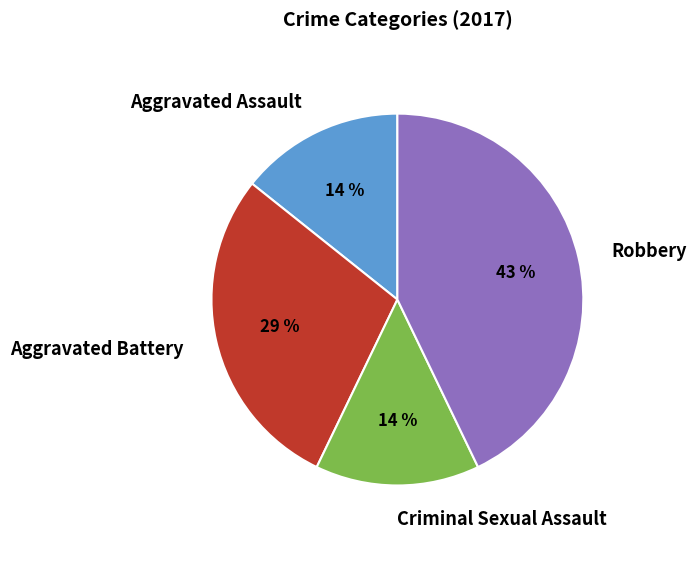

To the nearest percent, what portion does Robbery represent?

43%